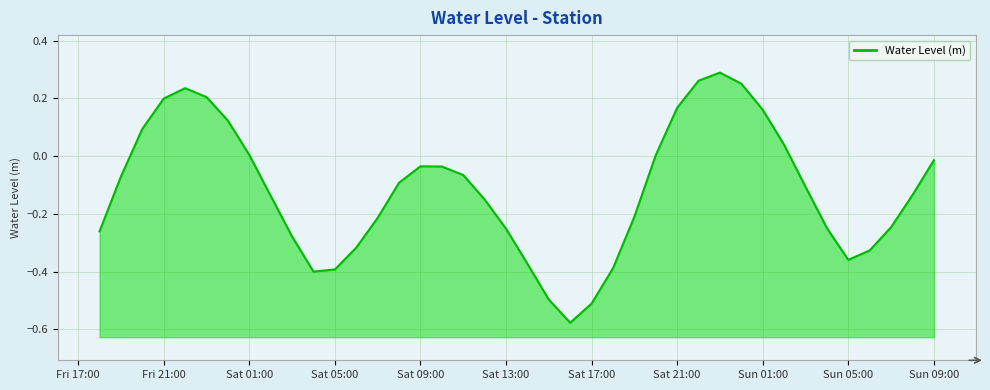

How many lines are shown in the chart?

1